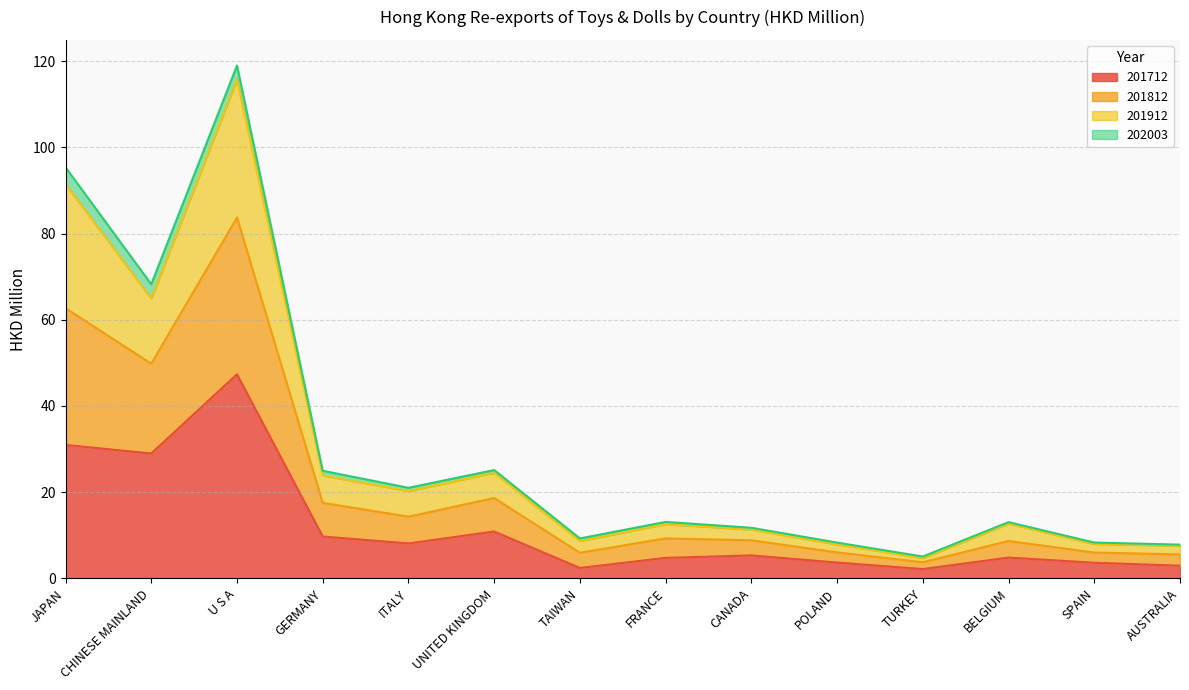

What is the lowest value of the 201712 series?

2.2